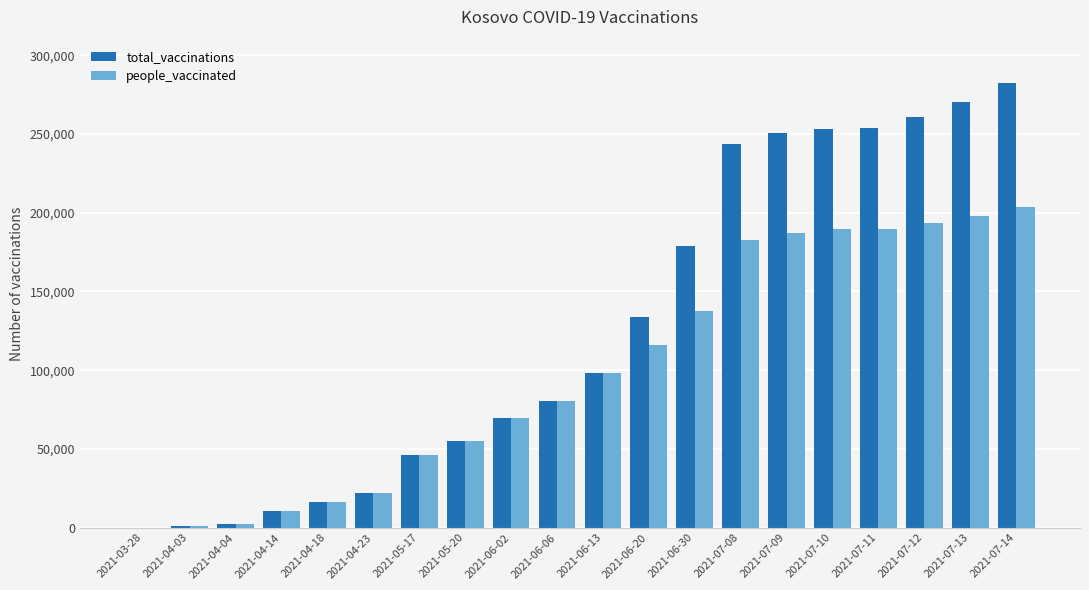

How many categories are shown in the chart?

20